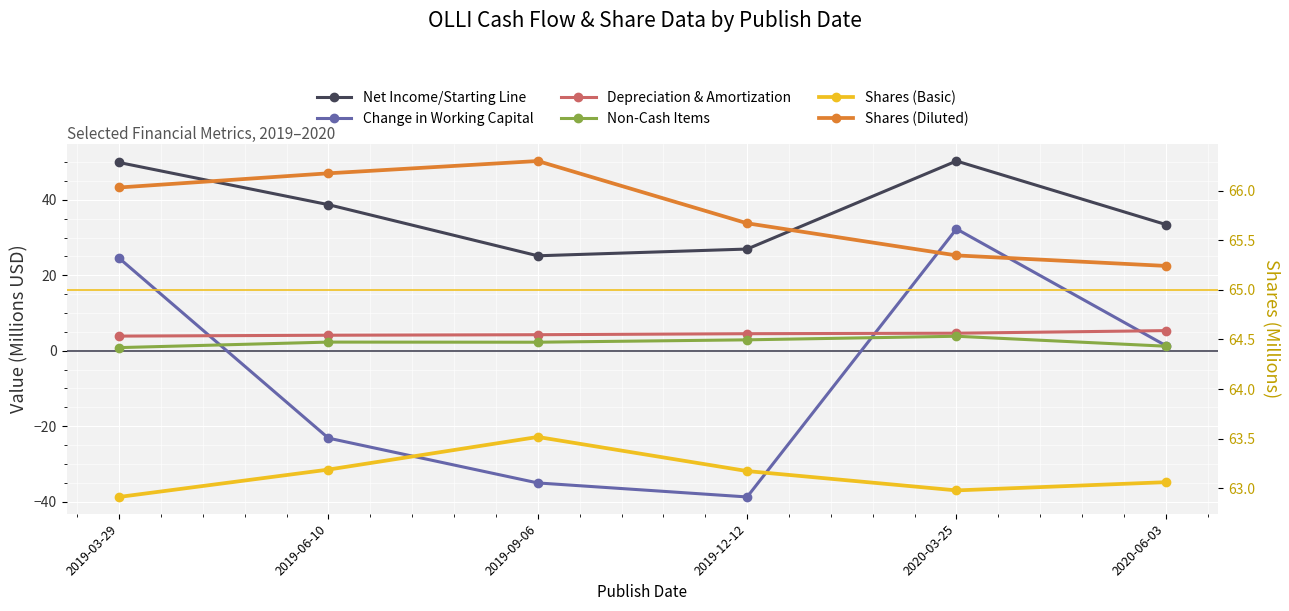

Reading left to right, what are all the values shown in this chart?

Net Income/Starting Line: 2019-03-29=49.9	2019-06-10=38.7	2019-09-06=25.2	2019-12-12=27.0	2020-03-25=50.3	2020-06-03=33.5
Change in Working Capital: 2019-03-29=24.6	2019-06-10=-23.2	2019-09-06=-35.0	2019-12-12=-38.7	2020-03-25=32.3	2020-06-03=1.4
Depreciation & Amortization: 2019-03-29=3.9	2019-06-10=4.1	2019-09-06=4.3	2019-12-12=4.5	2020-03-25=4.7	2020-06-03=5.3
Non-Cash Items: 2019-03-29=0.8	2019-06-10=2.3	2019-09-06=2.3	2019-12-12=2.9	2020-03-25=3.8	2020-06-03=1.2
Shares (Basic): 2019-03-29=62.9	2019-06-10=63.2	2019-09-06=63.5	2019-12-12=63.2	2020-03-25=63.0	2020-06-03=63.1
Shares (Diluted): 2019-03-29=66.0	2019-06-10=66.2	2019-09-06=66.3	2019-12-12=65.7	2020-03-25=65.3	2020-06-03=65.2